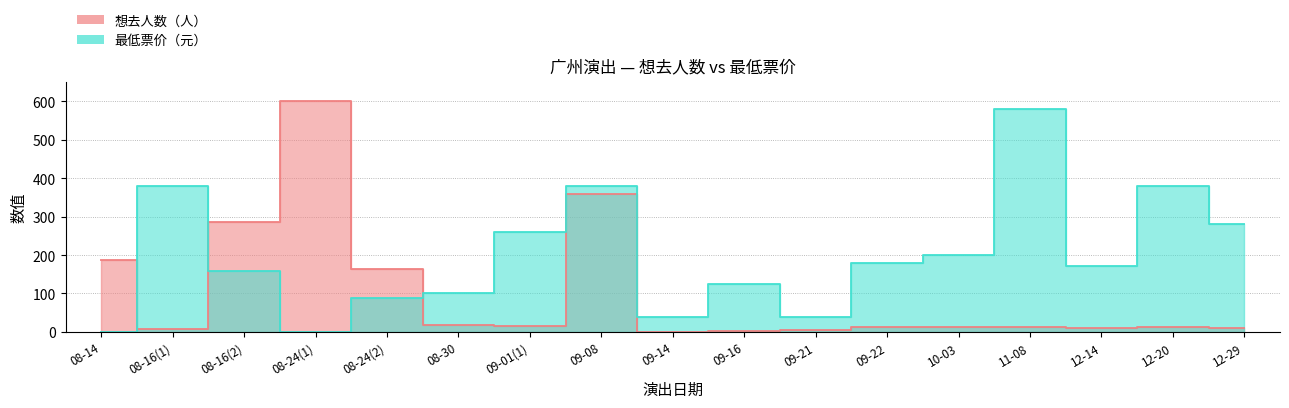

True or false: the data shows 126 at 09-16.

True